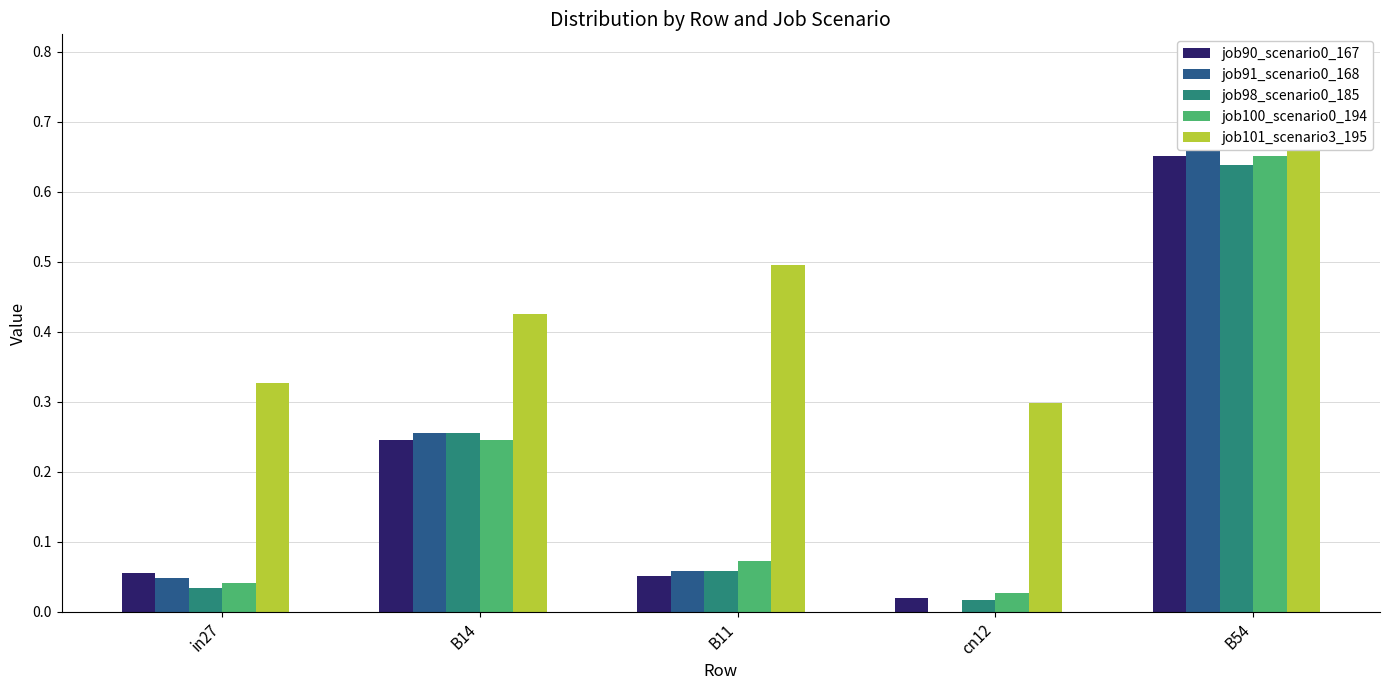

Is it true that job100_scenario0_194 equals 0.1 at in27?

False